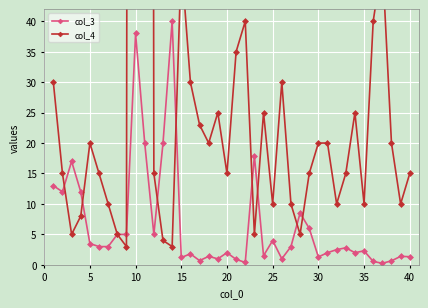

After their last crossing, which series has the higher values: col_4 or col_3?

col_4